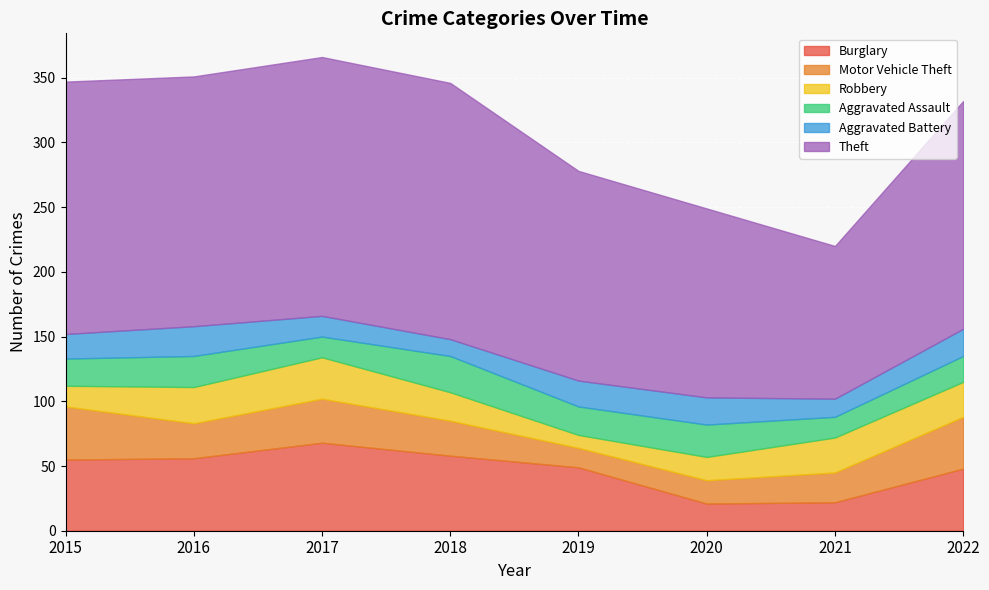

At which category is the sum across all series the highest?

2017